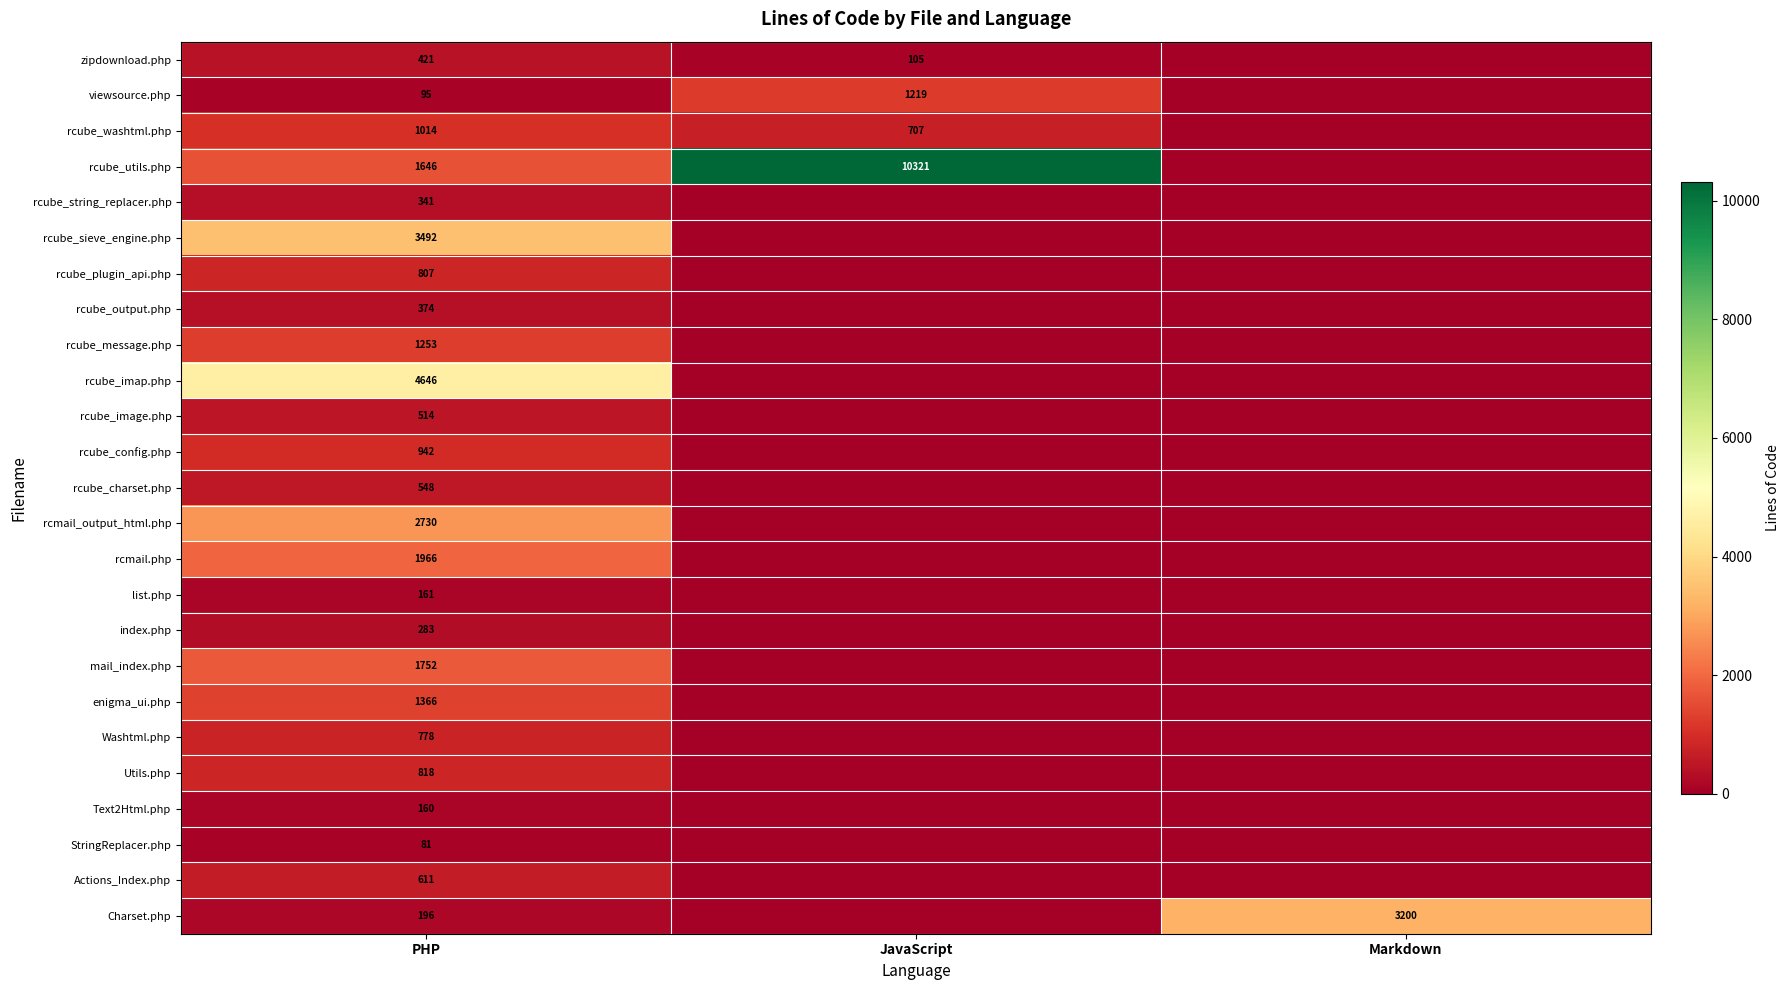

Rank the series at PHP from lowest to highest value.

StringReplacer.php, viewsource.php, Text2Html.php, list.php, Charset.php, index.php, rcube_string_replacer.php, rcube_output.php, zipdownload.php, rcube_image.php, rcube_charset.php, Actions_Index.php, Washtml.php, rcube_plugin_api.php, Utils.php, rcube_config.php, rcube_washtml.php, rcube_message.php, enigma_ui.php, rcube_utils.php, mail_index.php, rcmail.php, rcmail_output_html.php, rcube_sieve_engine.php, rcube_imap.php